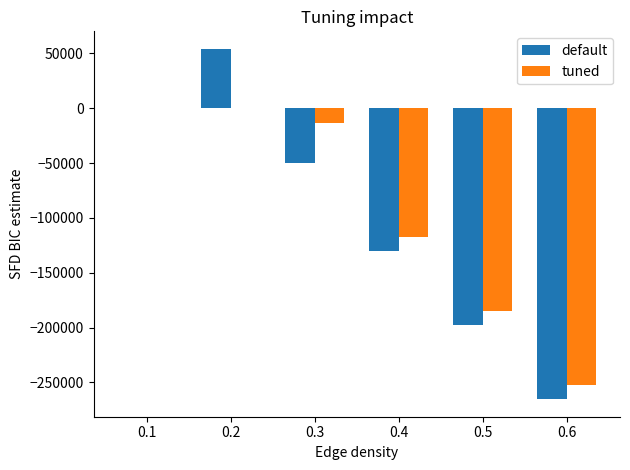

How many categories are shown in the chart?

6